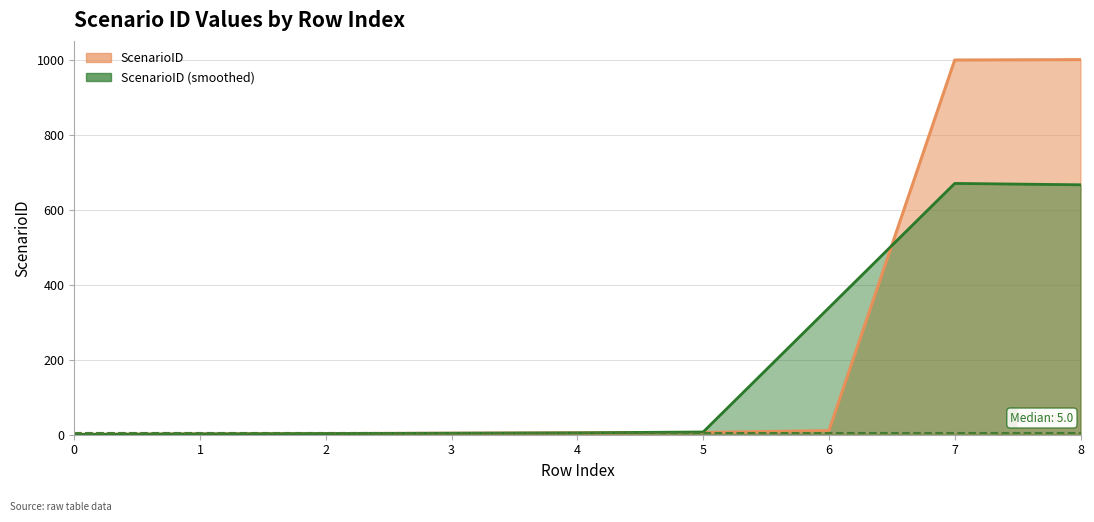

At how many categories does at least one series exceed 883?

2